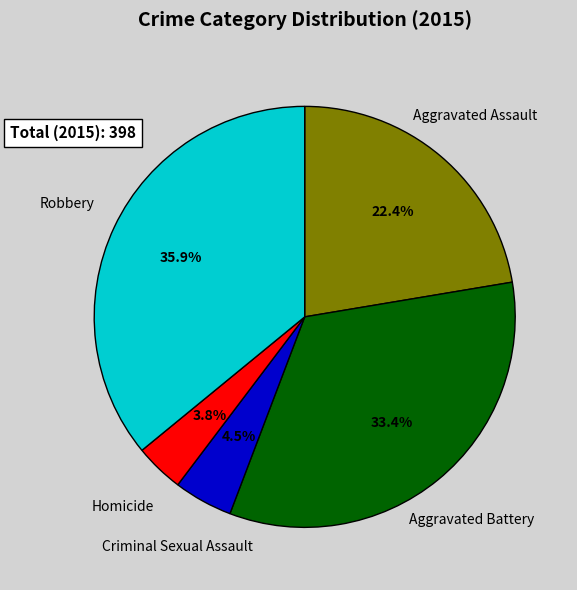

Is there a majority slice in this chart?

No